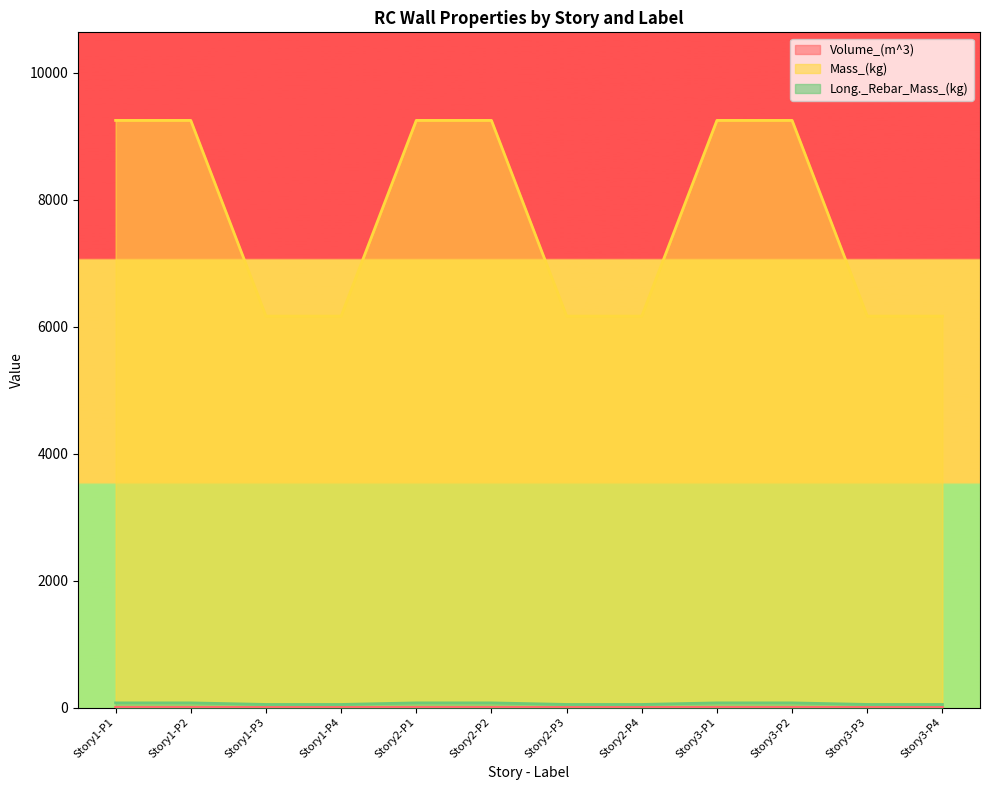

List the series in order of their peak value, highest first.

Mass_(kg), Long._Rebar_Mass_(kg), Volume_(m^3)